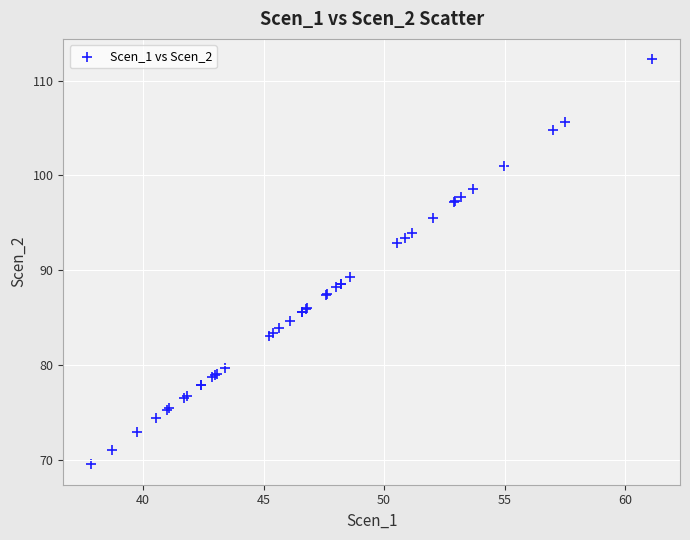

What Y value in the scatter plot is closest to 90?

89.3